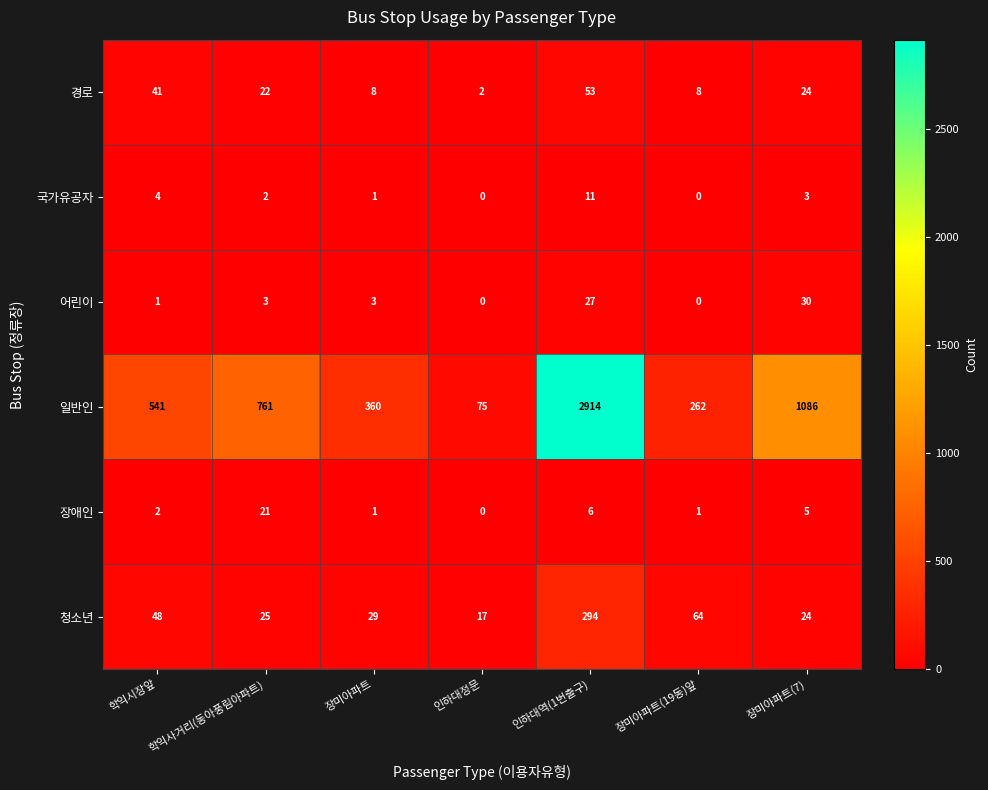

Which label corresponds to the largest value in the chart?

인하대역(1번출구)